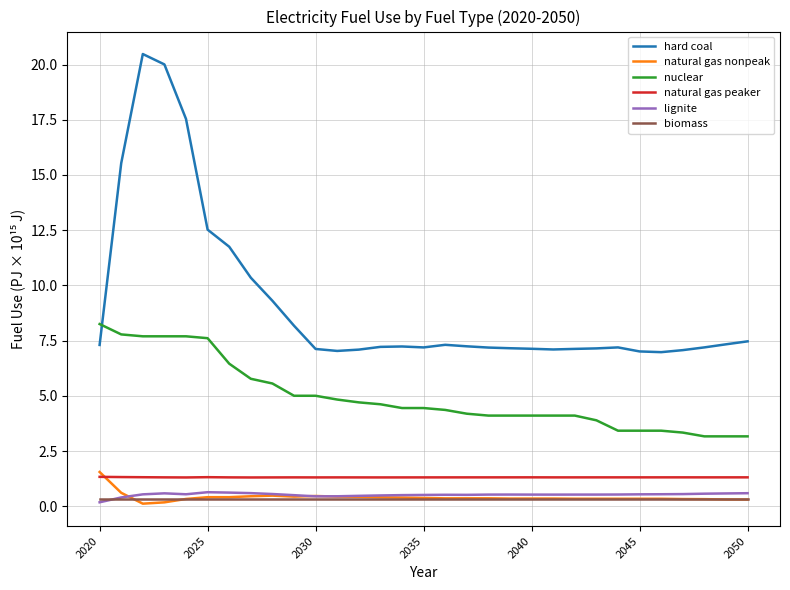

True or false: natural gas peaker and lignite cross at least once.

False